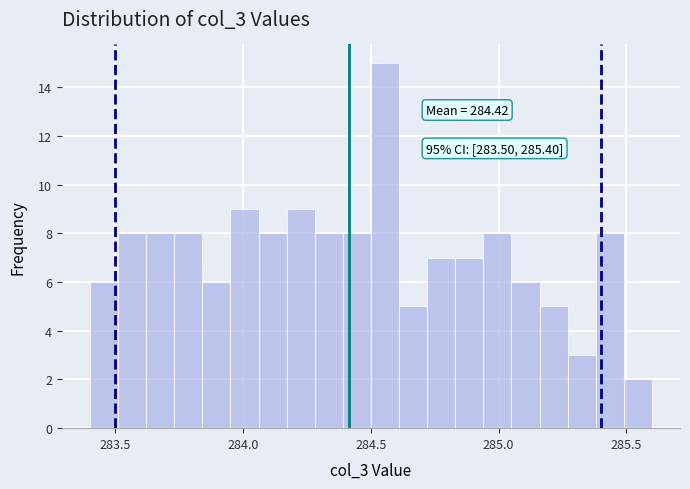

Around what value on the x-axis is the tallest bar? Give the approximate position of its centre, as read against the axis.

284.55